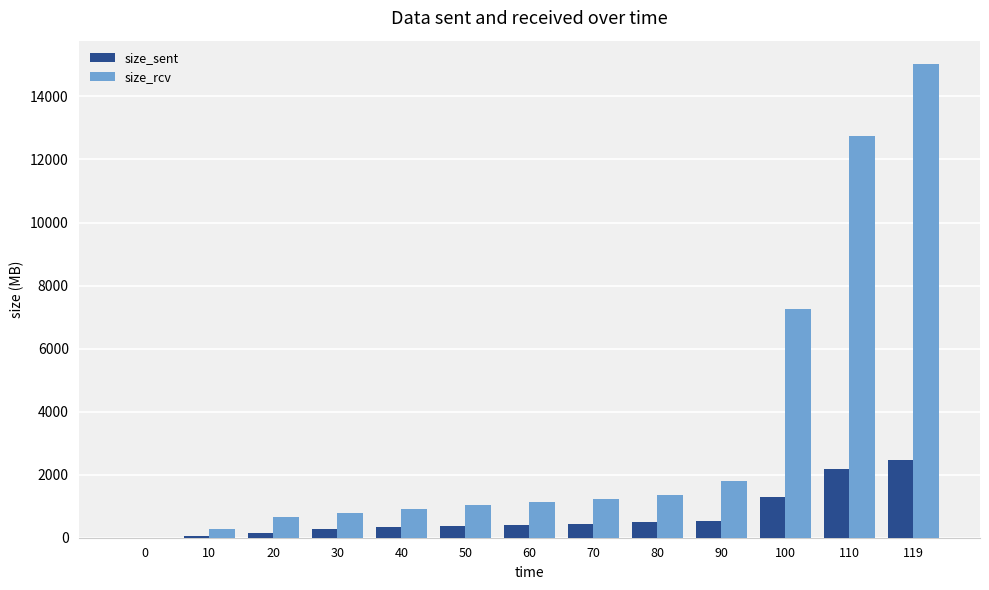

What is the highest value of the size_sent series?

2475.2